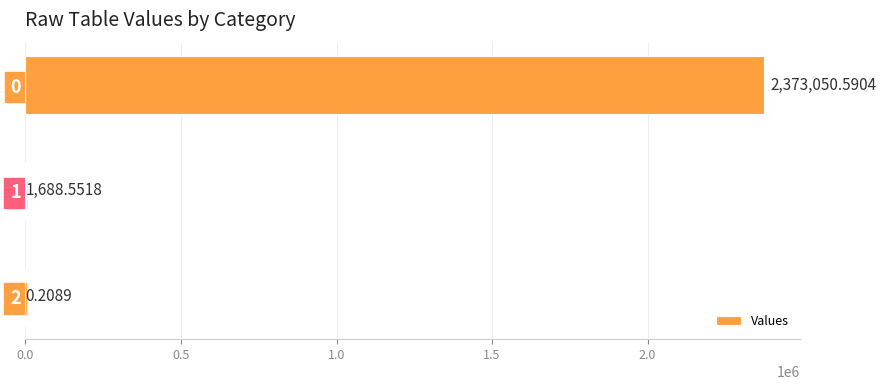

What is the change in value from 0 to 2?

-2373050.4